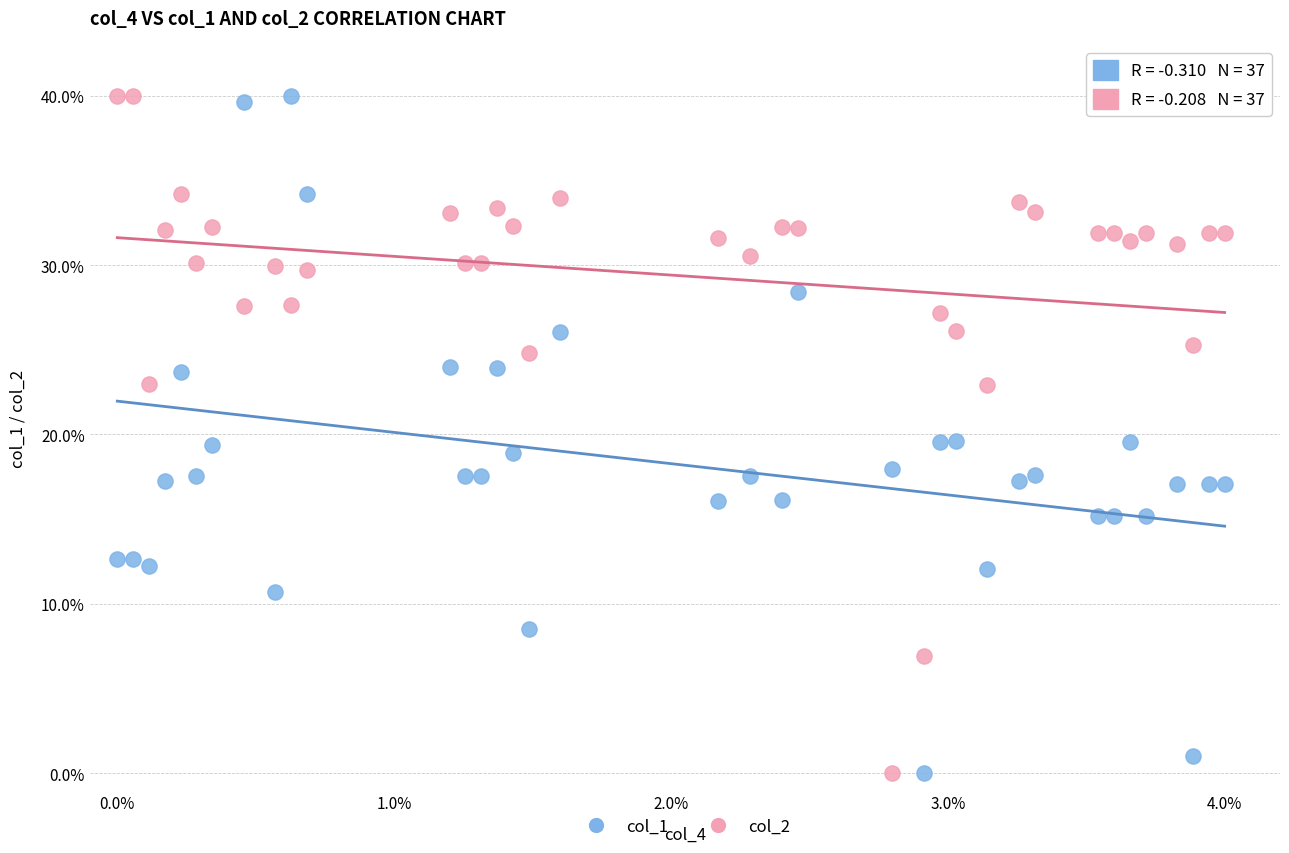

Across all data points, what is the range of X values (max minus min)?

4.0